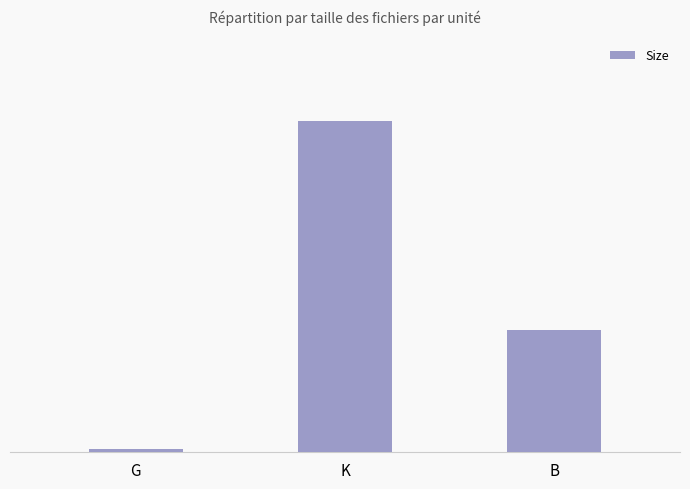

Is it true that the value at B is 46.0?

True